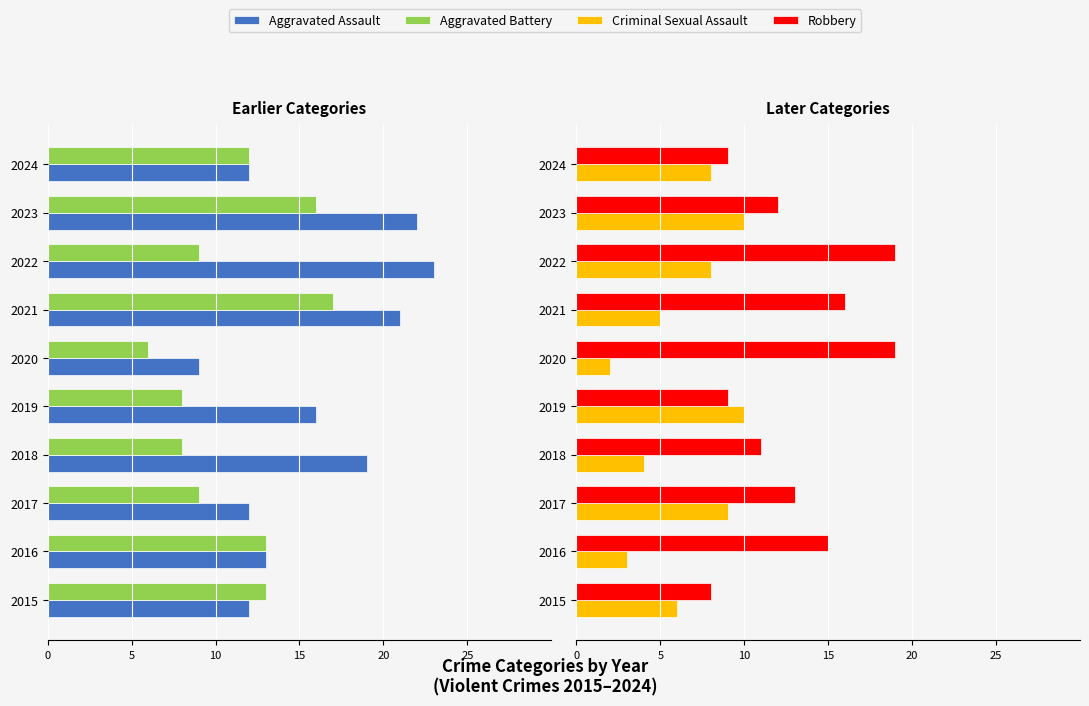

What is the difference between the maximum and second lowest values in the Robbery series?

10